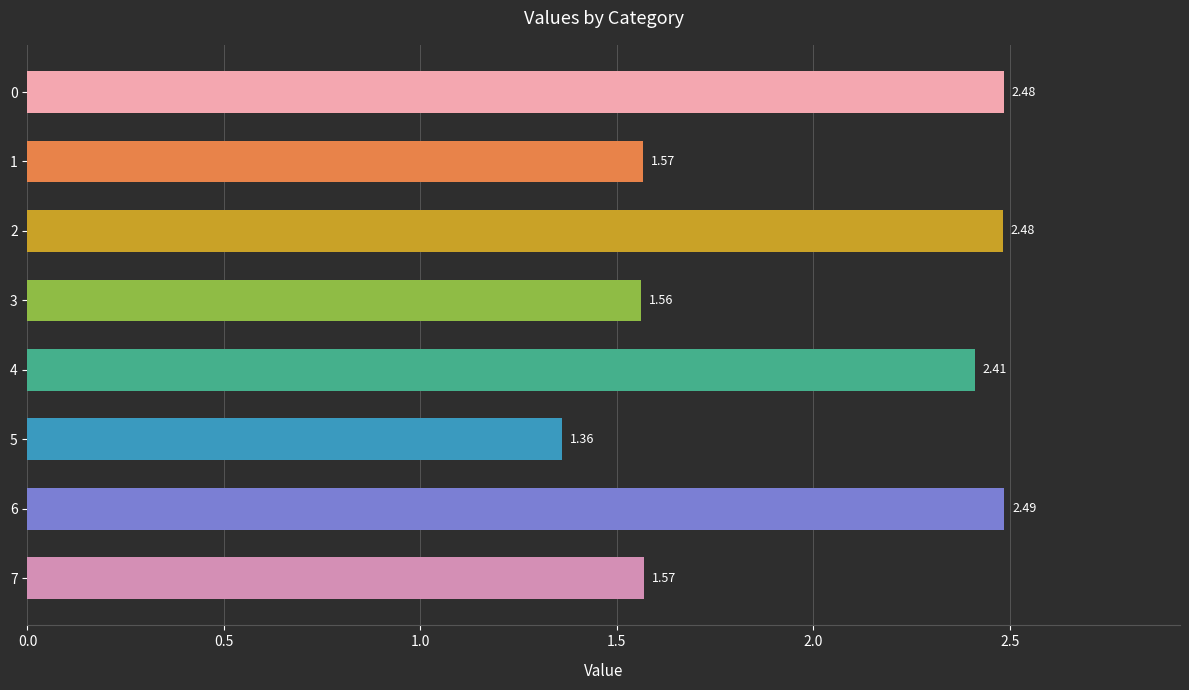

What is the change in value from 1 to 2?

+0.9